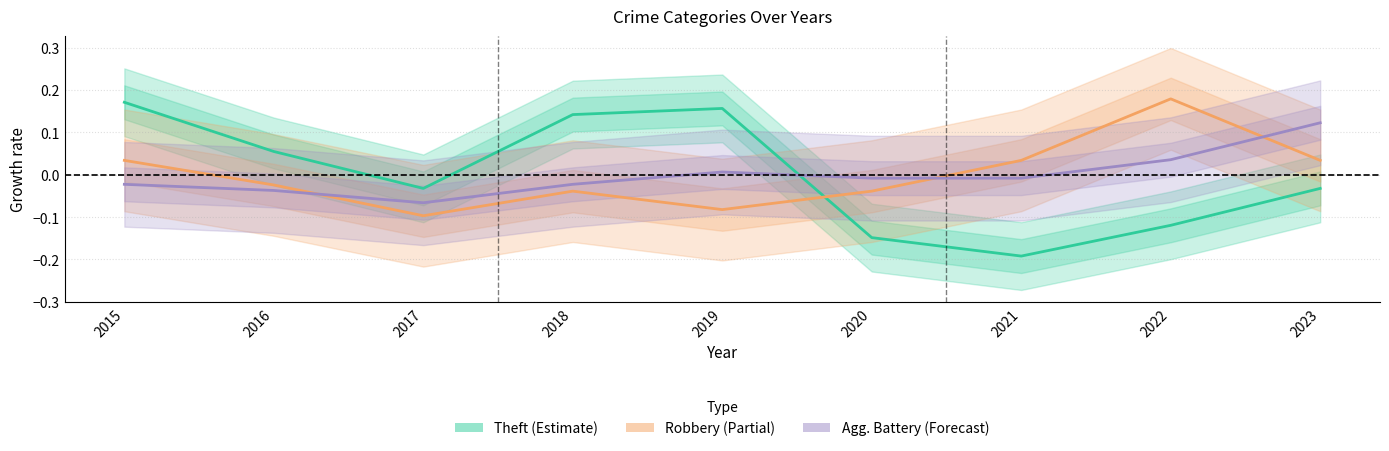

True or false: Robbery has more than 2 interior local peaks.

False